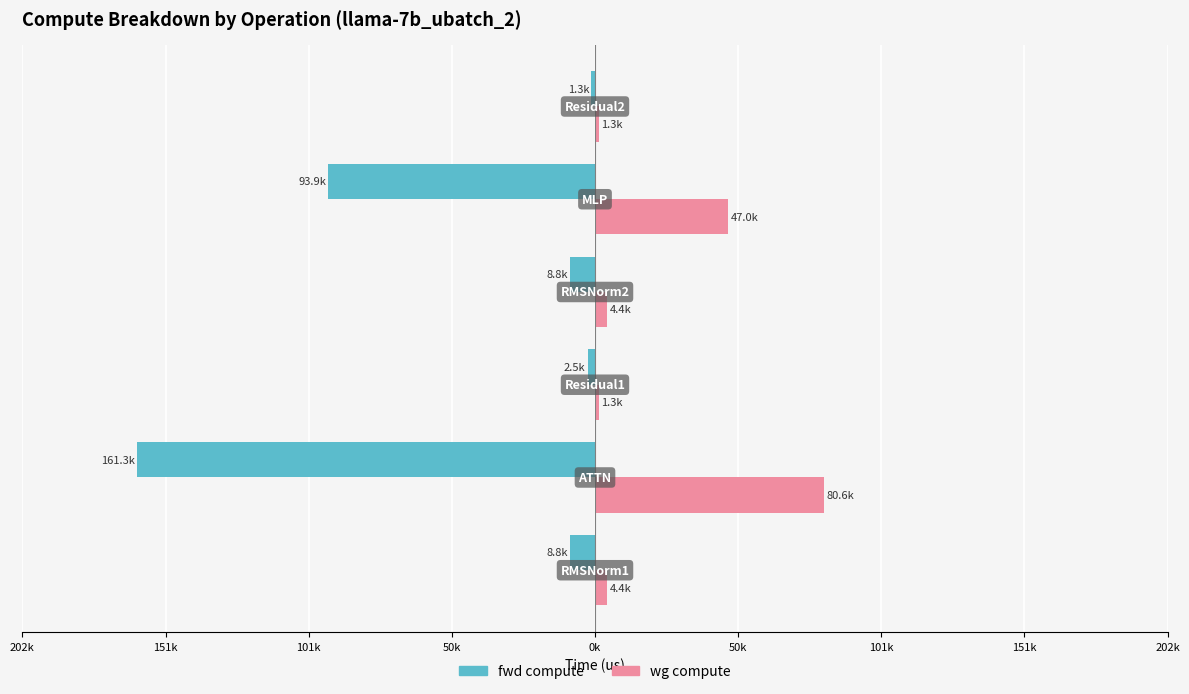

What are all the series names shown in the legend?

fwd compute, wg compute